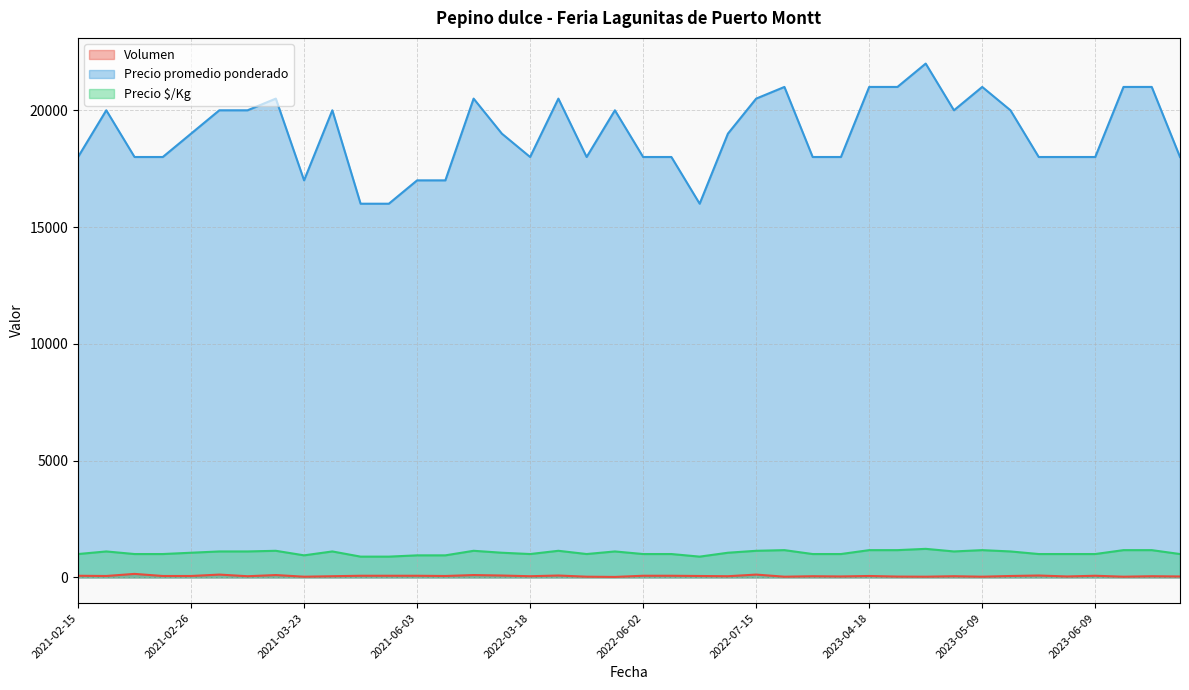

How many data points in Precio $/Kg are above 1056?

18